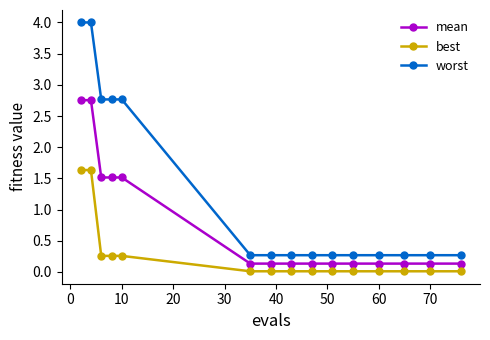

List the series in order of their peak value, lowest first.

best, mean, worst